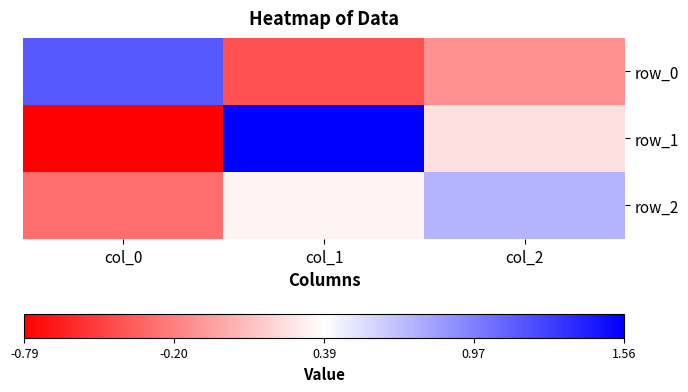

At which category is the sum across all series the highest?

col_1